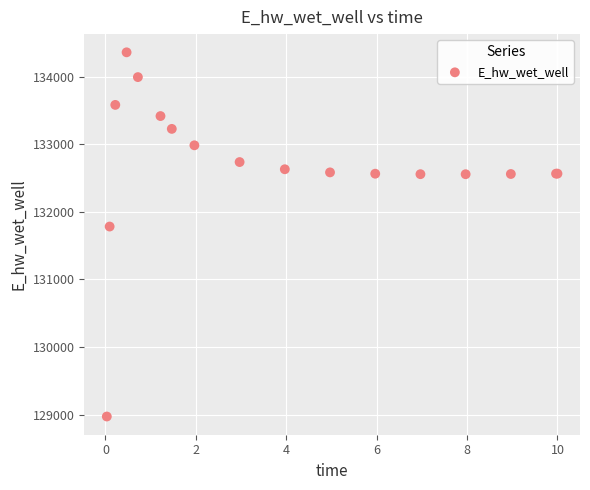

What Y value in the scatter plot is closest to 131666?

131783.6